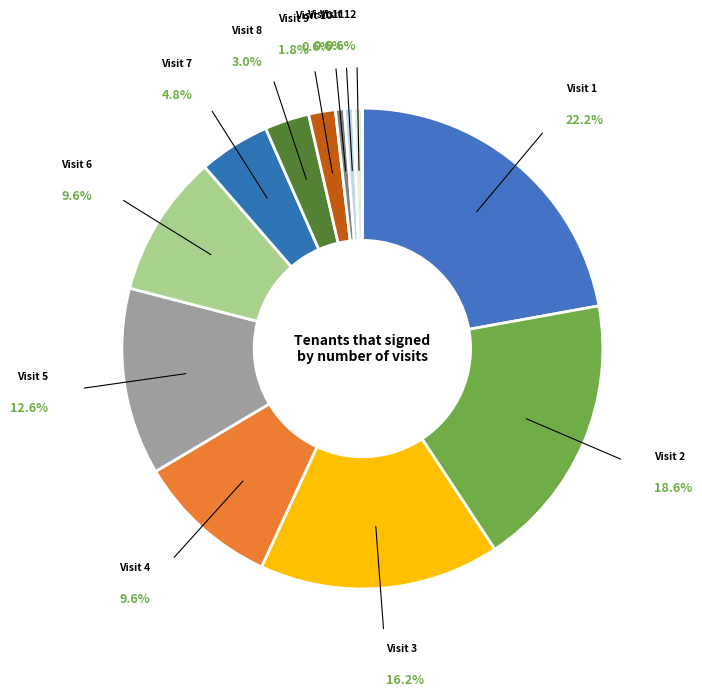

How much of the chart is everything except Visit 5?

87.4%